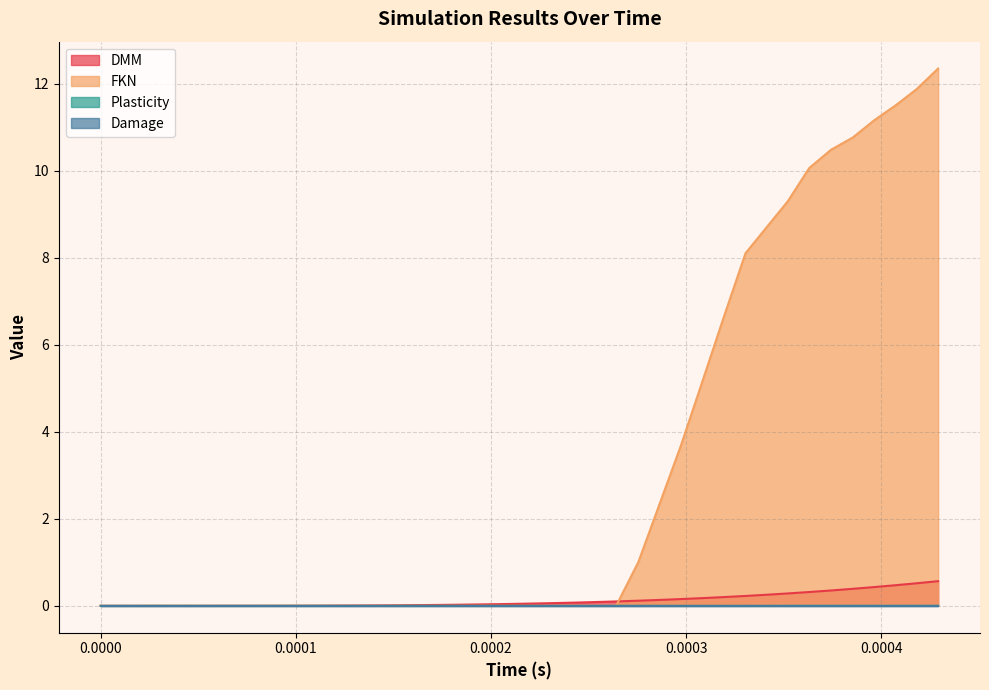

Does the chart have visible grid lines?

Yes